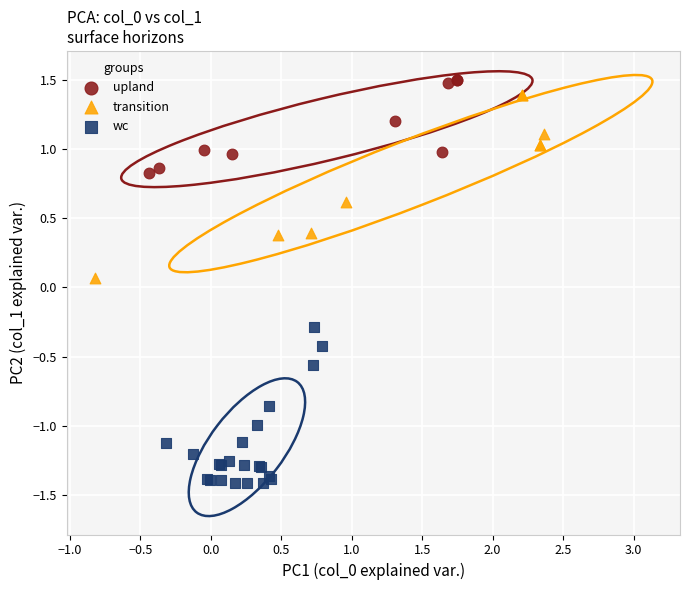

Which series has the widest spread of Y values?

transition